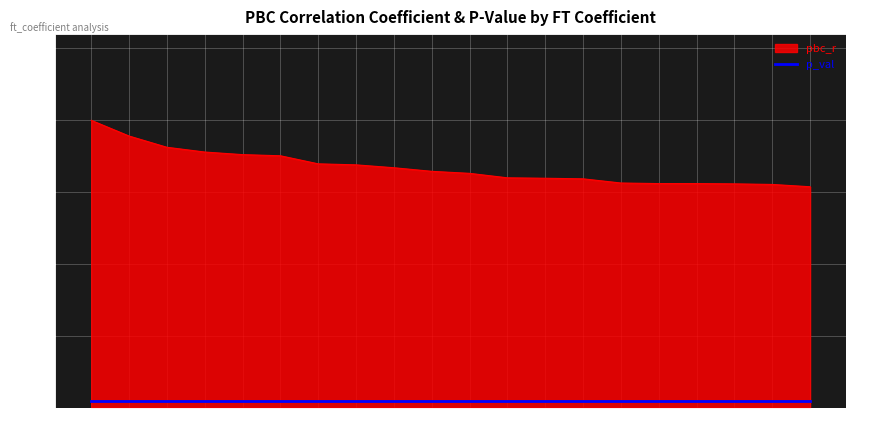

True or false: there are more than 1 points higher than both neighbors.

False